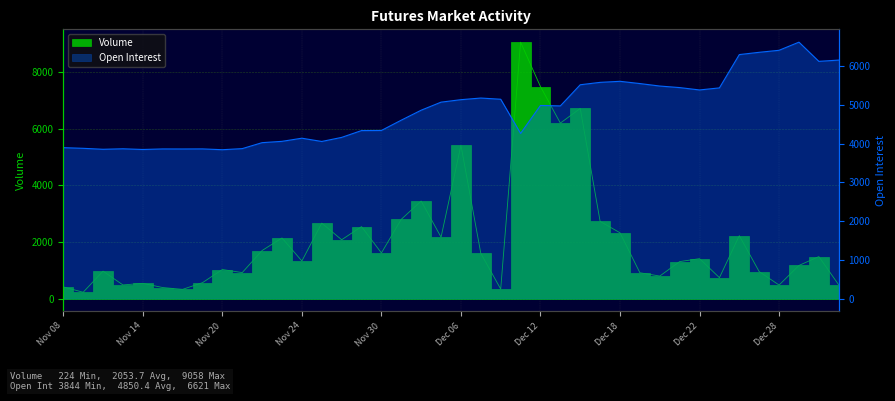

At Nov 29, list the series in order from smallest to largest.

Volume, Open Interest